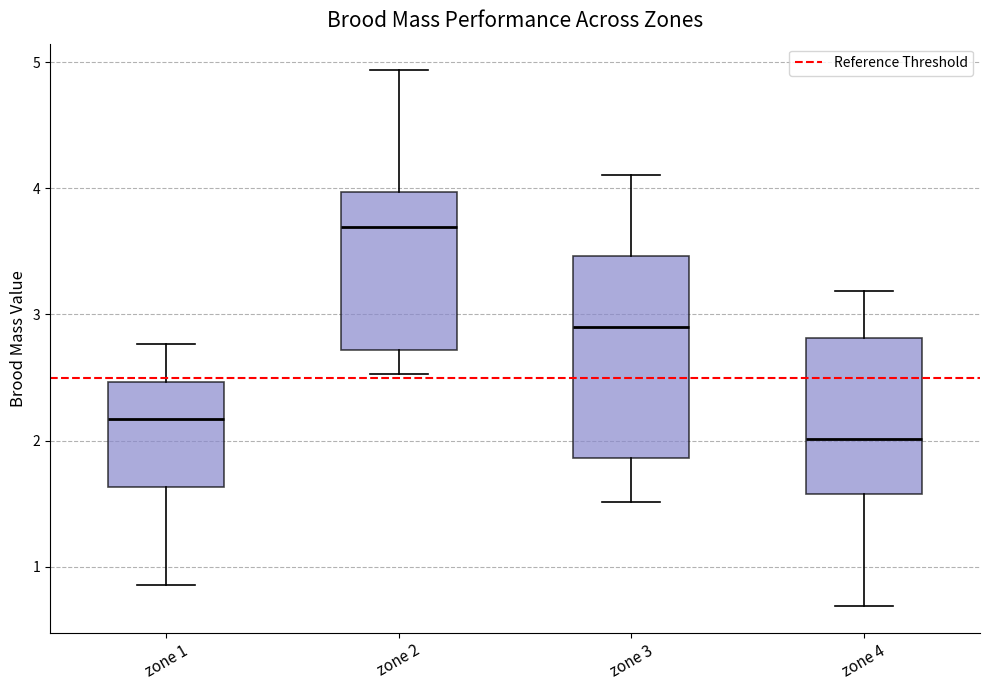

Reading left to right, read every box against the y-axis: the position of its median line, the range the box covers, and the ends of its whiskers. The values are not printed on the chart, so give them approximately, as read against the axis.

zone 1: median 2.2, box 1.6 to 2.5, whiskers 0.9 to 2.8
zone 2: median 3.7, box 2.7 to 4.0, whiskers 2.5 to 4.9
zone 3: median 2.9, box 1.9 to 3.5, whiskers 1.5 to 4.1
zone 4: median 2.0, box 1.6 to 2.8, whiskers 0.7 to 3.2